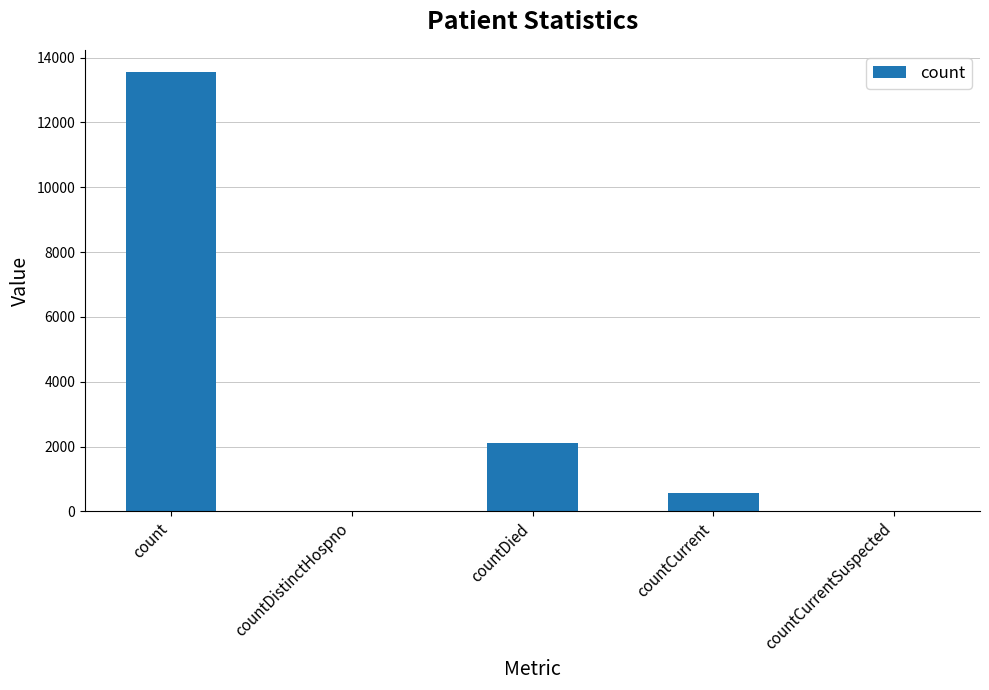

What is the average value?

3243